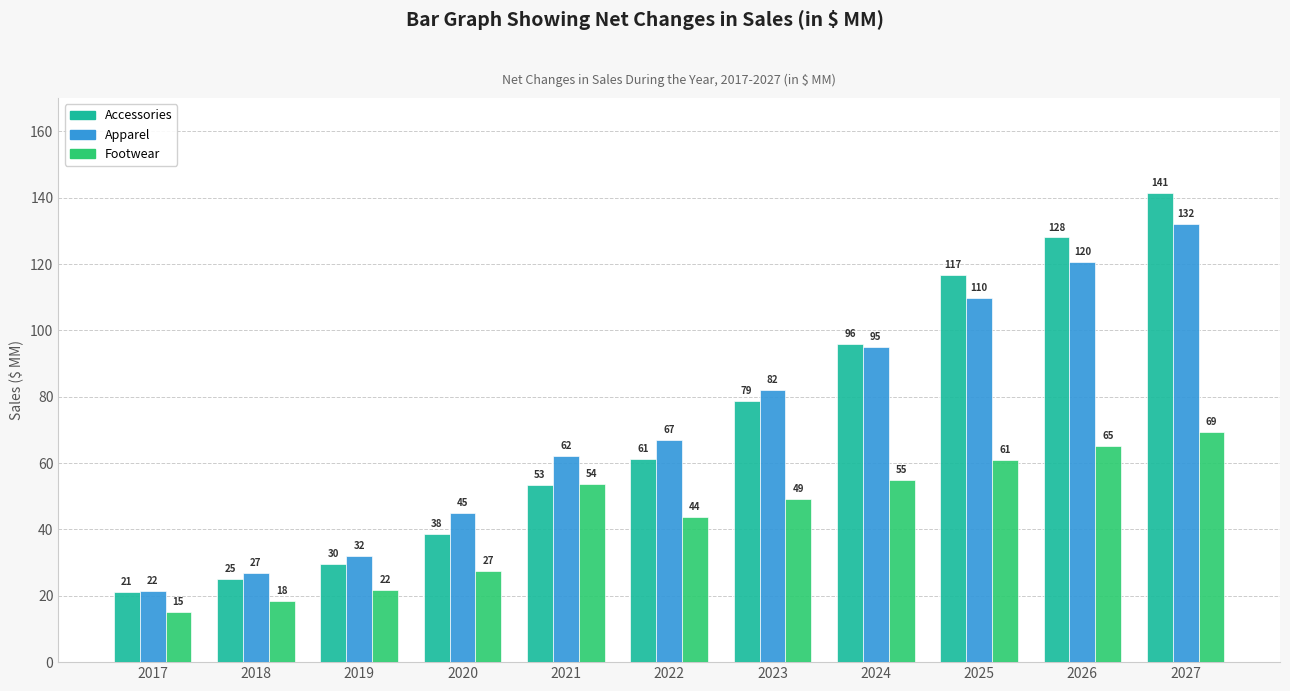

What is the average value of the Apparel series?

72.2